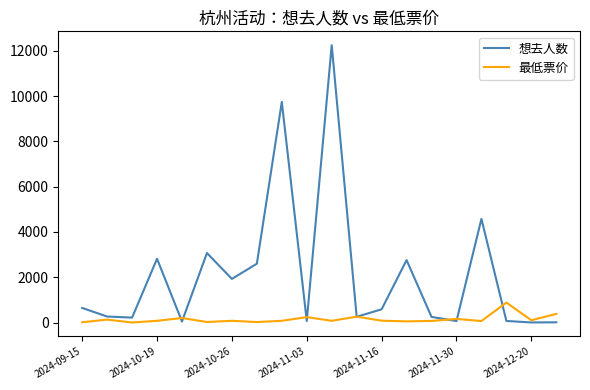

List the series in order of their peak value, highest first.

想去人数, 最低票价